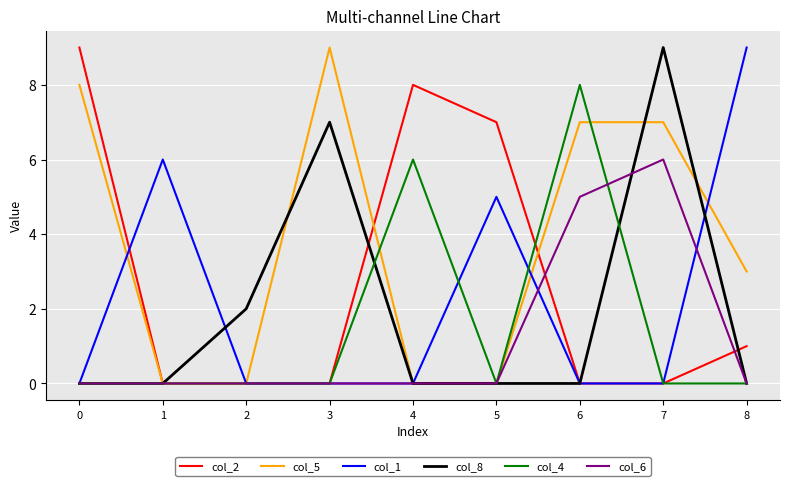

Which series has the largest total across all categories?

col_5